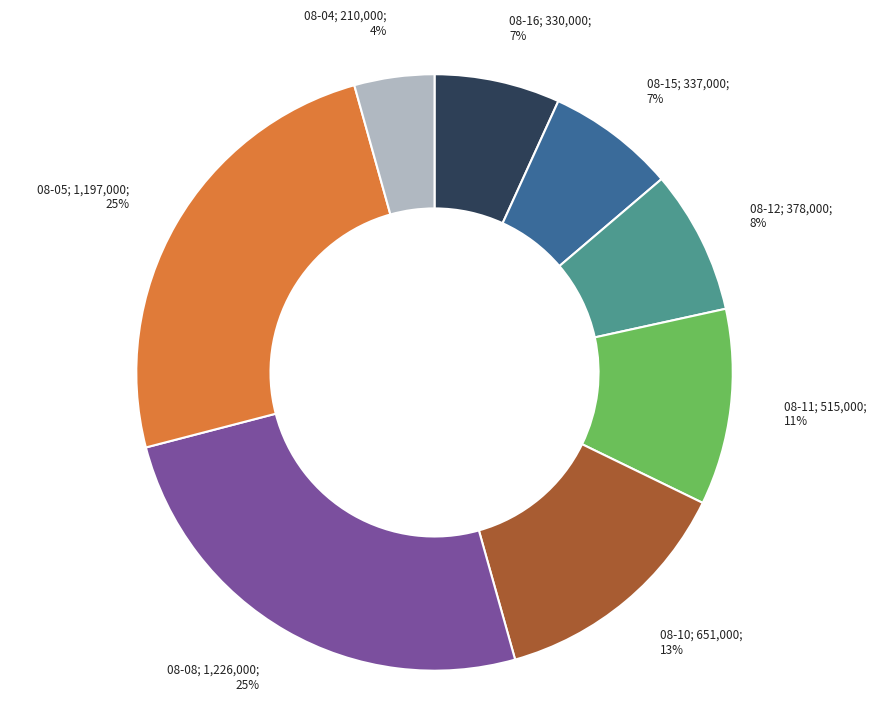

Is there any slice that represents more than half of the pie?

No